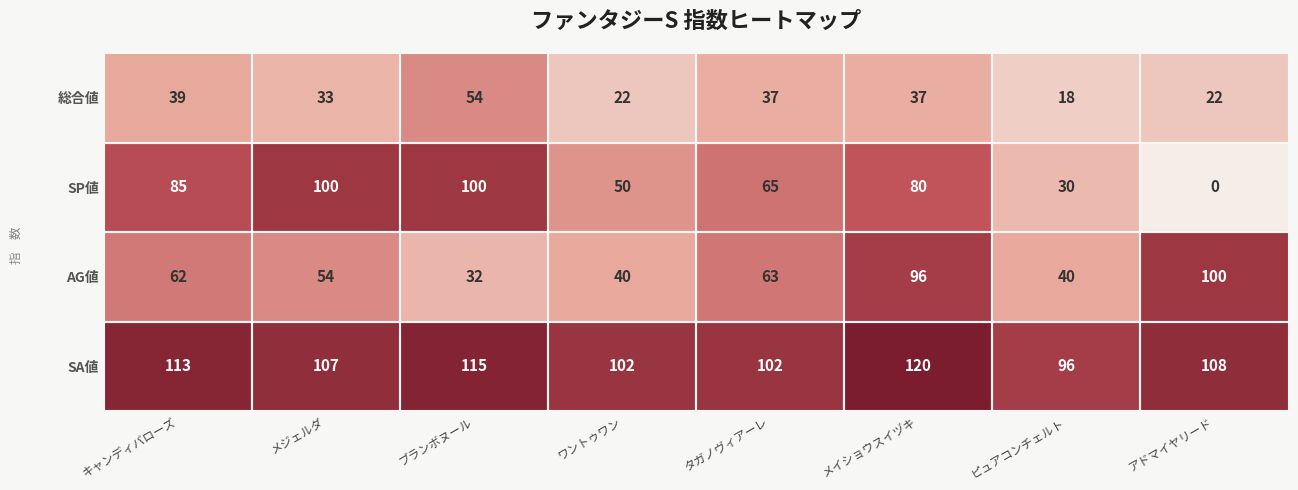

Between キャンディバローズ and タガノヴィアーレ, which series saw the biggest shift?

SP値